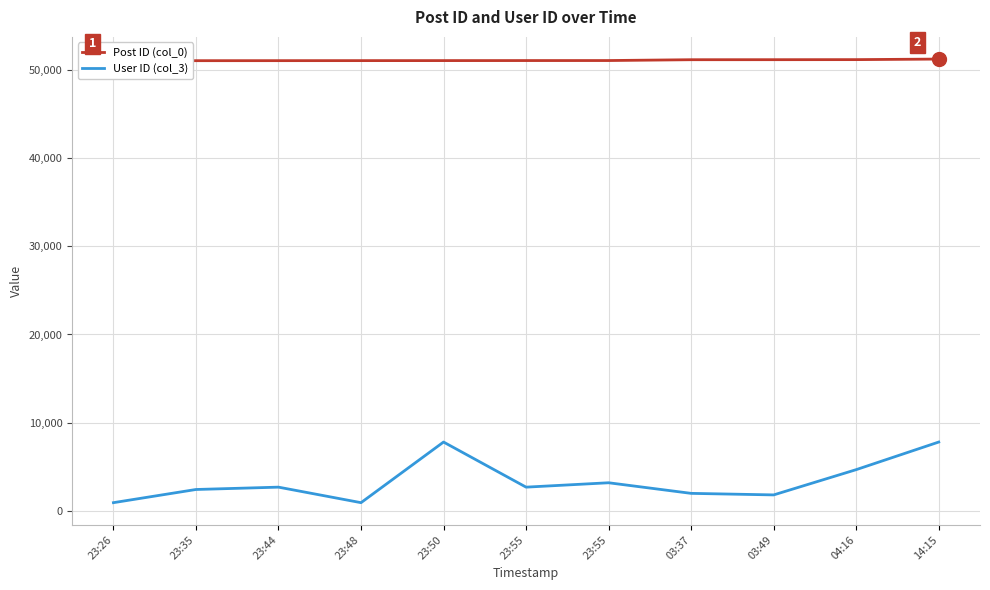

At 23:55, list the series in order from smallest to largest.

User ID (col_3), Post ID (col_0)